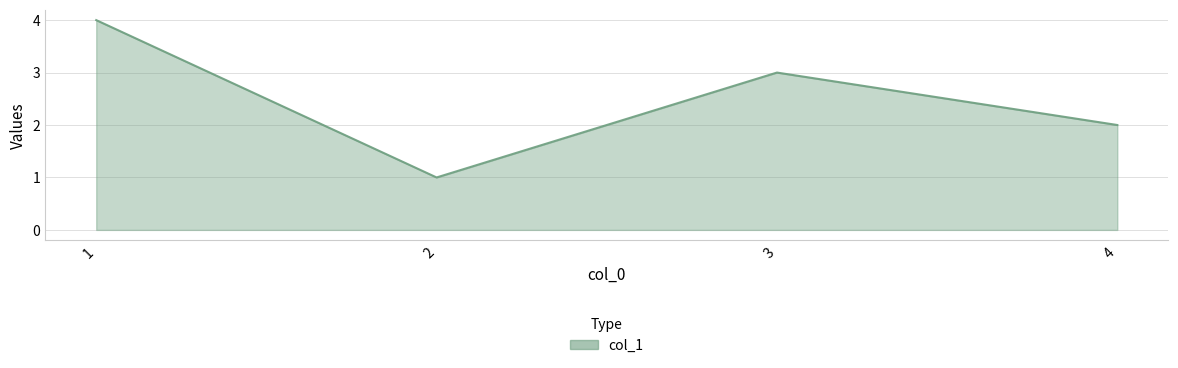

The chart shows a value of 0 at 2. True or false?

False